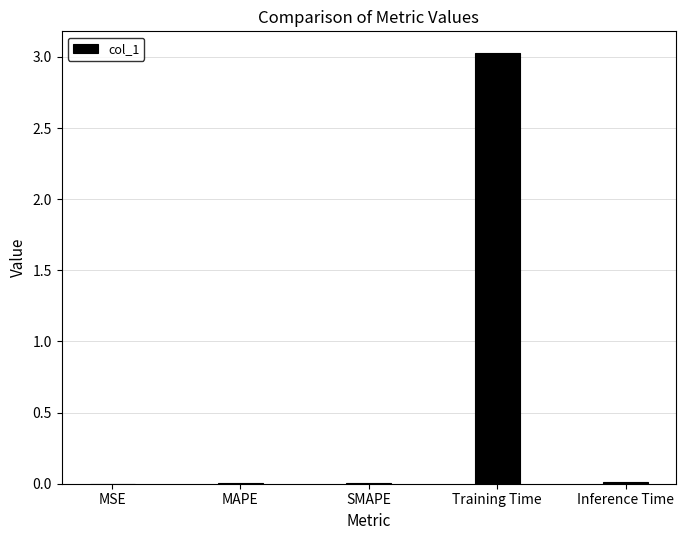

What is the maximum value shown in the chart?

3.0